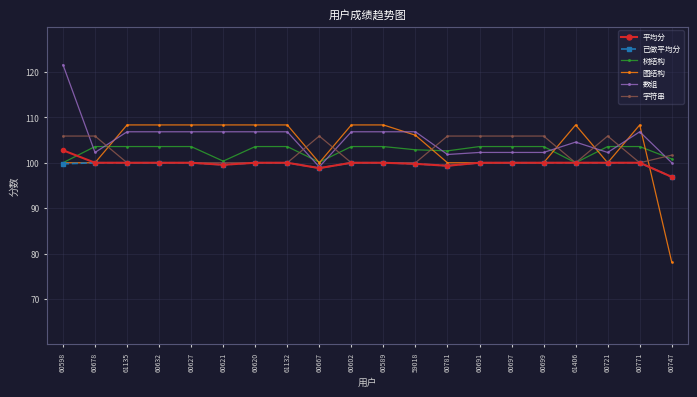

Between 60721 and 60747, which series saw the biggest shift?

图结构